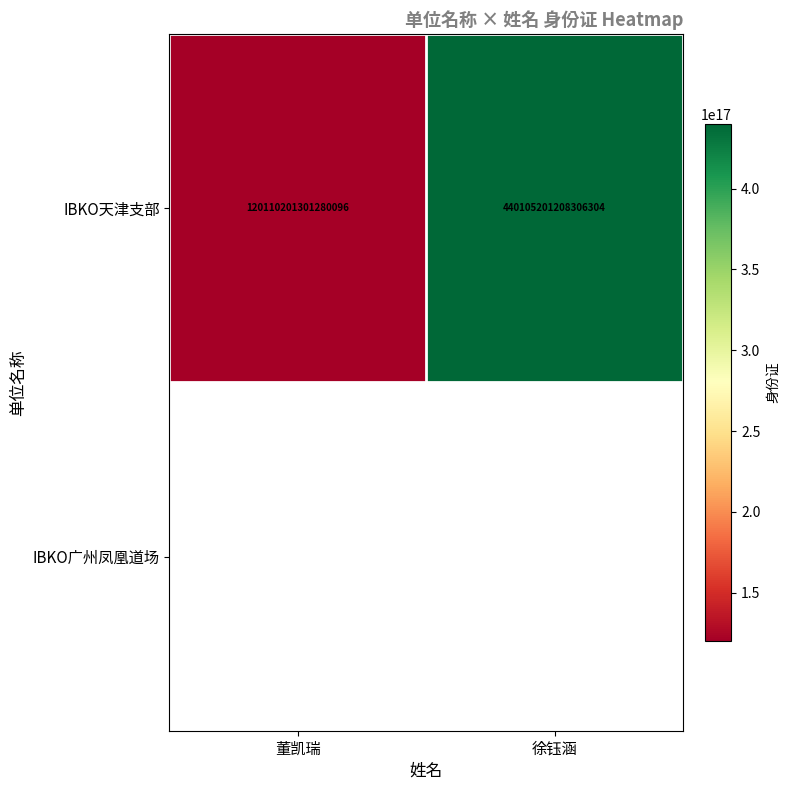

What is the ratio of the value at 徐钰涵 to the value at 董凯瑞?

3.7